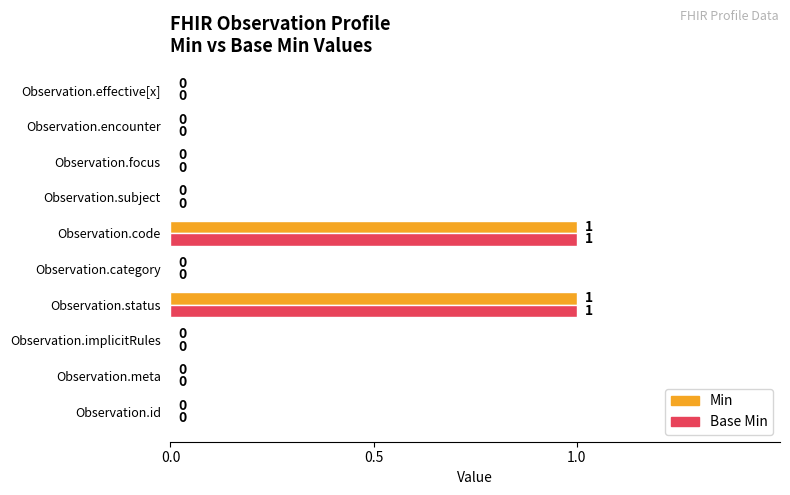

How many Base Min values are between 0 and 1?

10